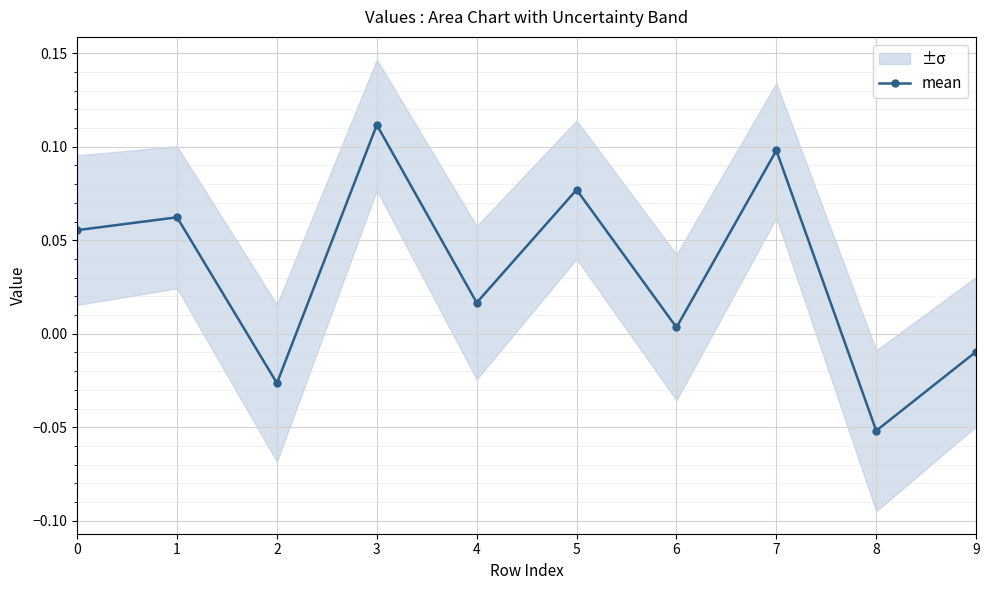

Reading left to right, what are all the values shown in this chart?

0.1	0.1	-0.0	0.1	0.0	0.1	0.0	0.1	-0.1	-0.0